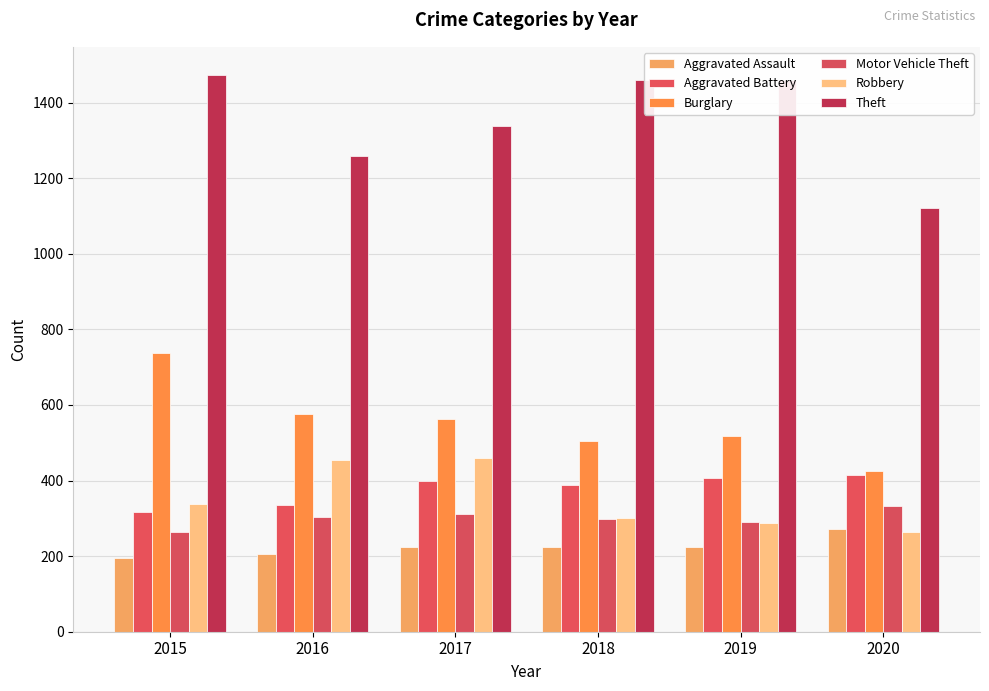

What is the sum of all Robbery values?

2102